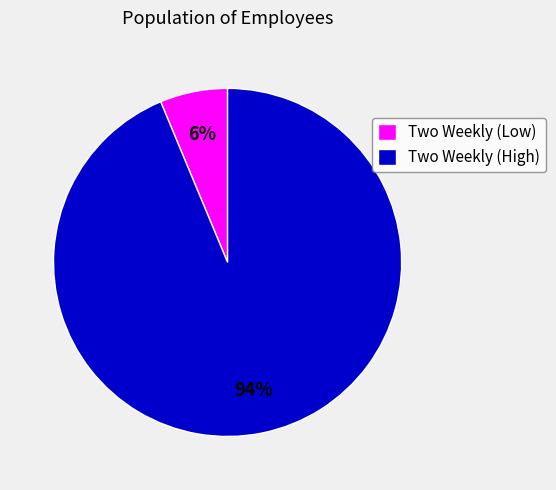

The Two Weekly (Low) slice represents 6% of the pie. True or false?

True